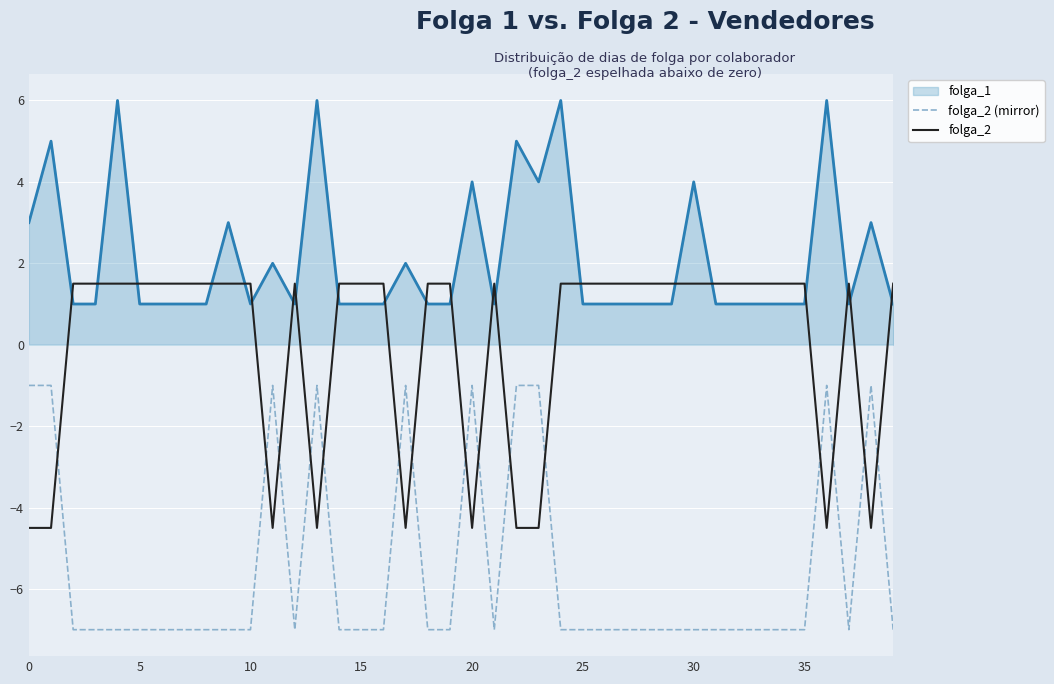

What is the difference between the maximum and second lowest values in the folga_2 (mirror) series?

6.0